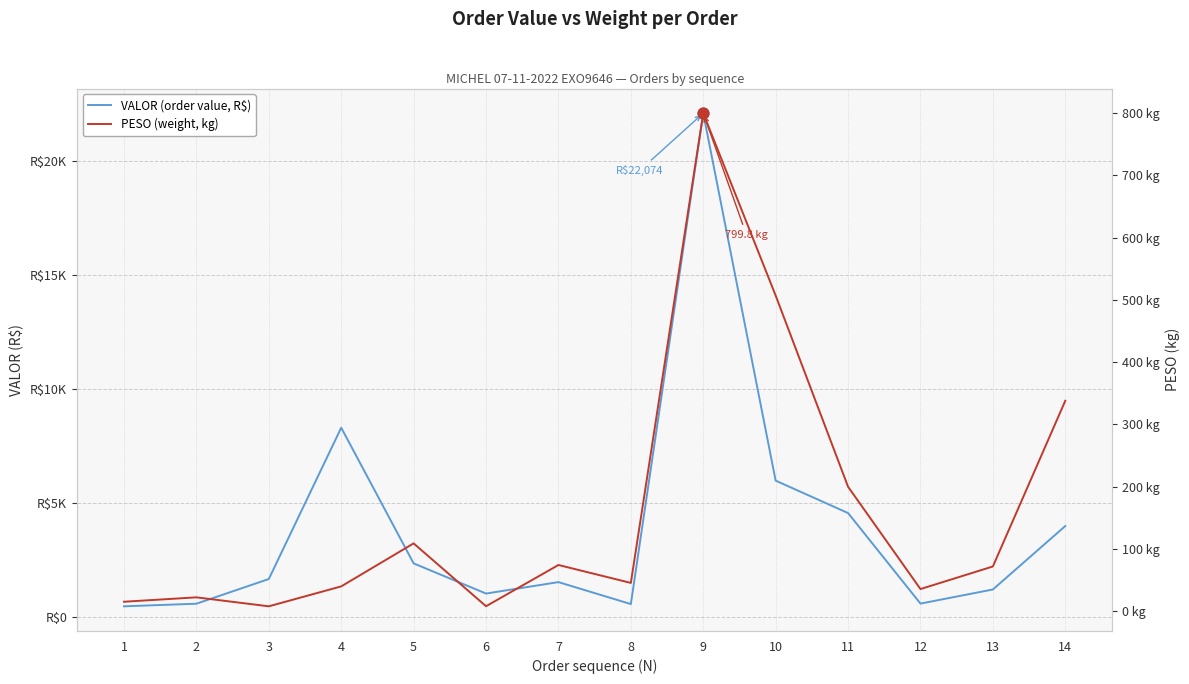

Which series reaches the maximum Y coordinate?

VALOR (order value)